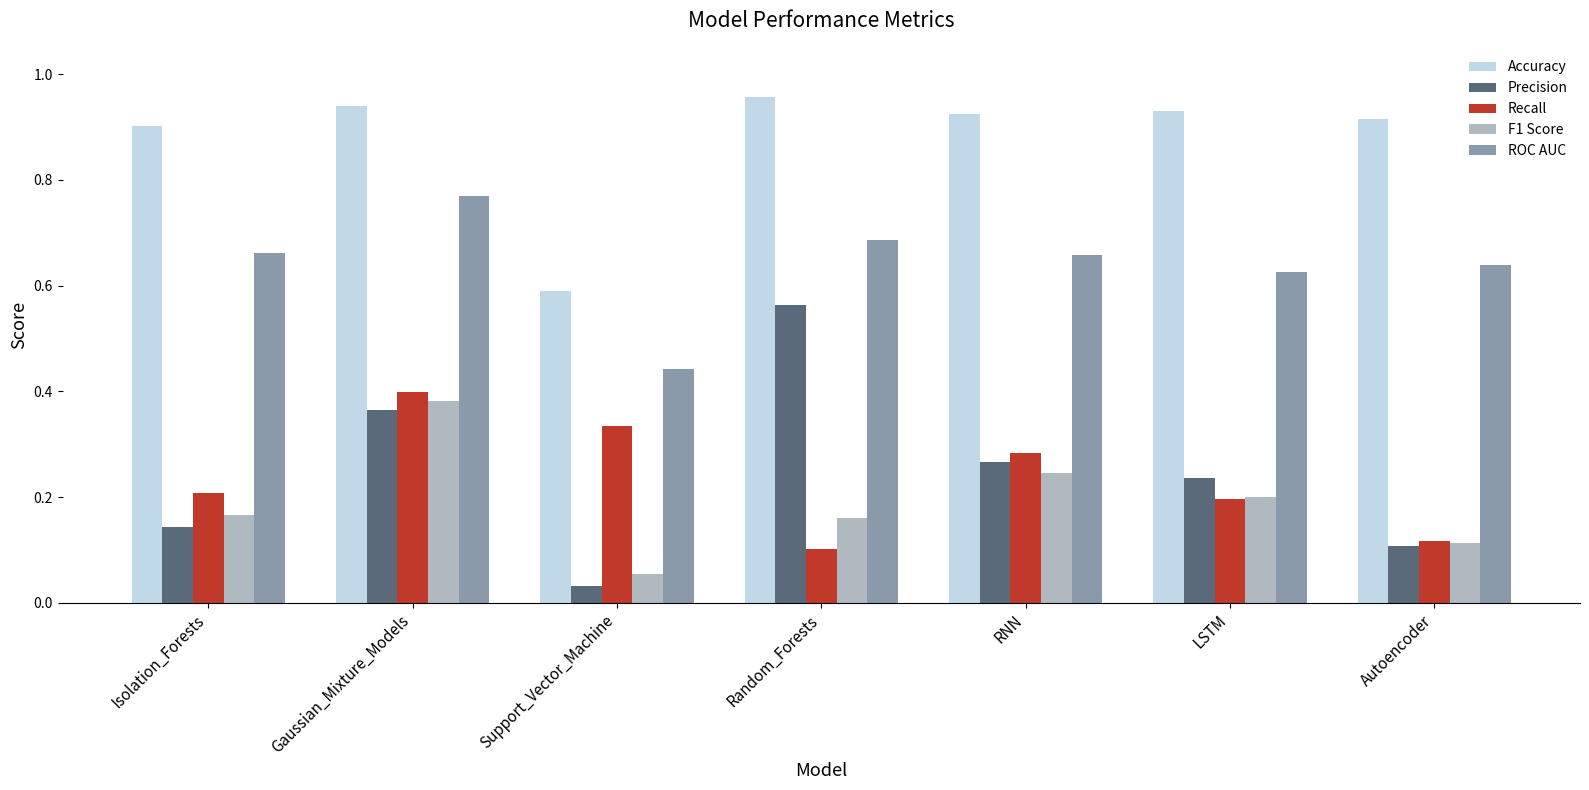

True or false: Recall has a value of 0.2 at Autoencoder.

False